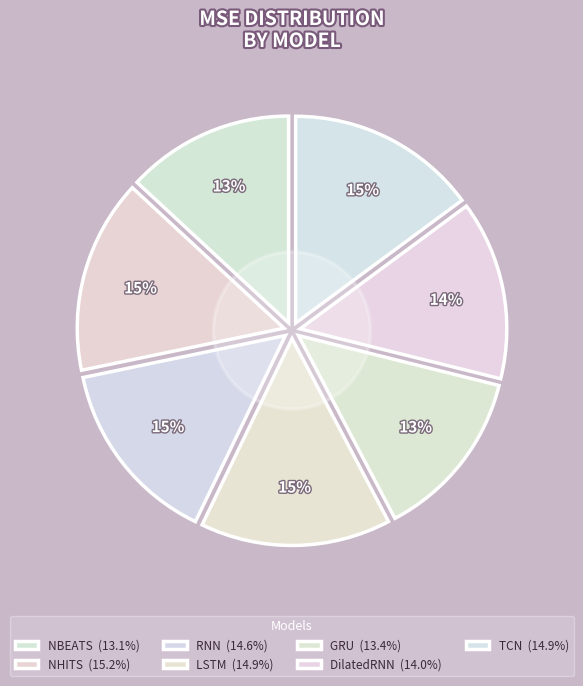

What is the largest slice in the pie chart?

NHITS